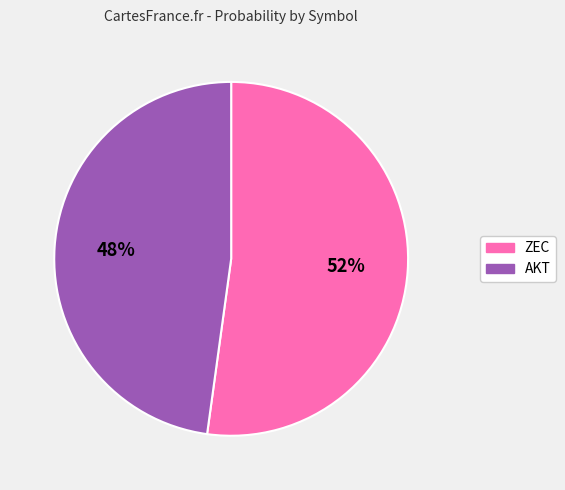

The ZEC slice represents 42% of the pie. True or false?

False